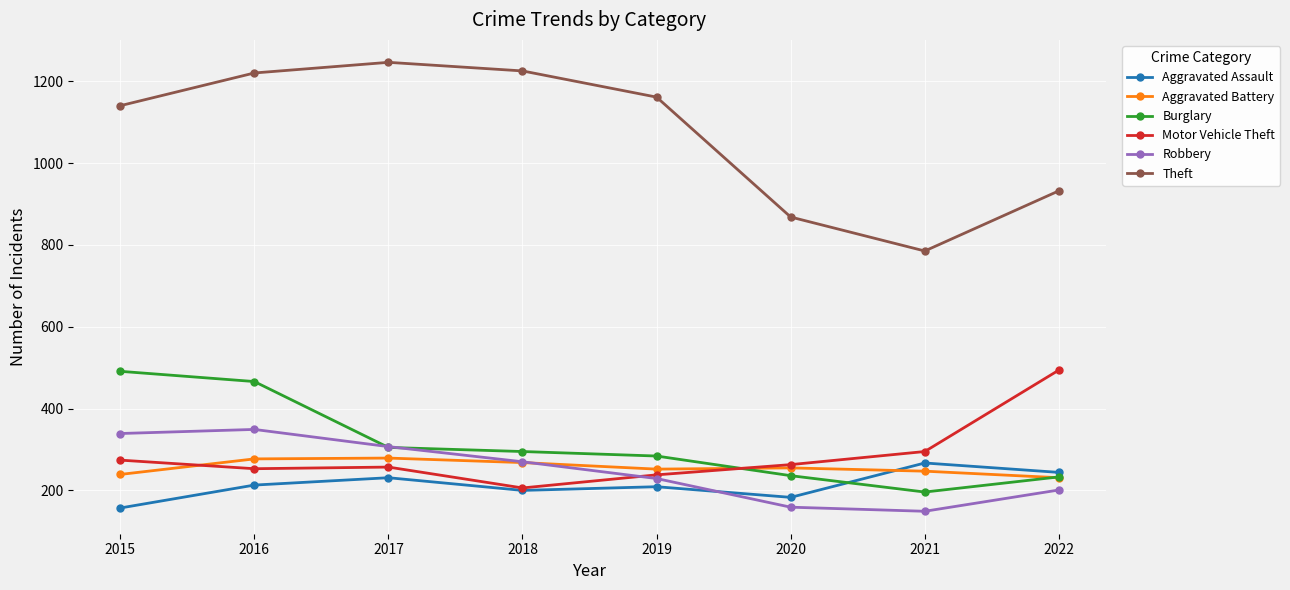

At which label is Motor Vehicle Theft closest to 350?

2021